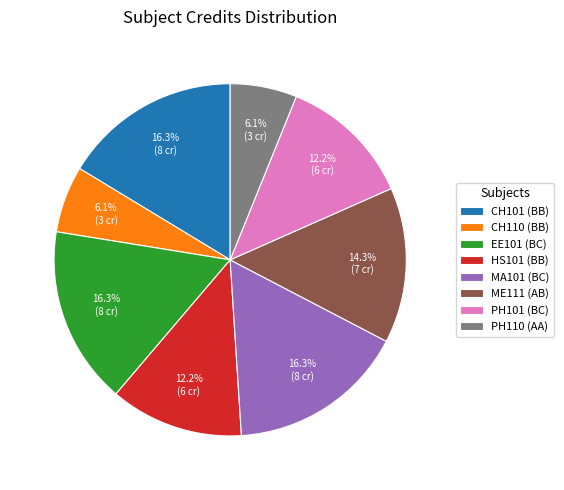

Does any single category account for the majority?

No